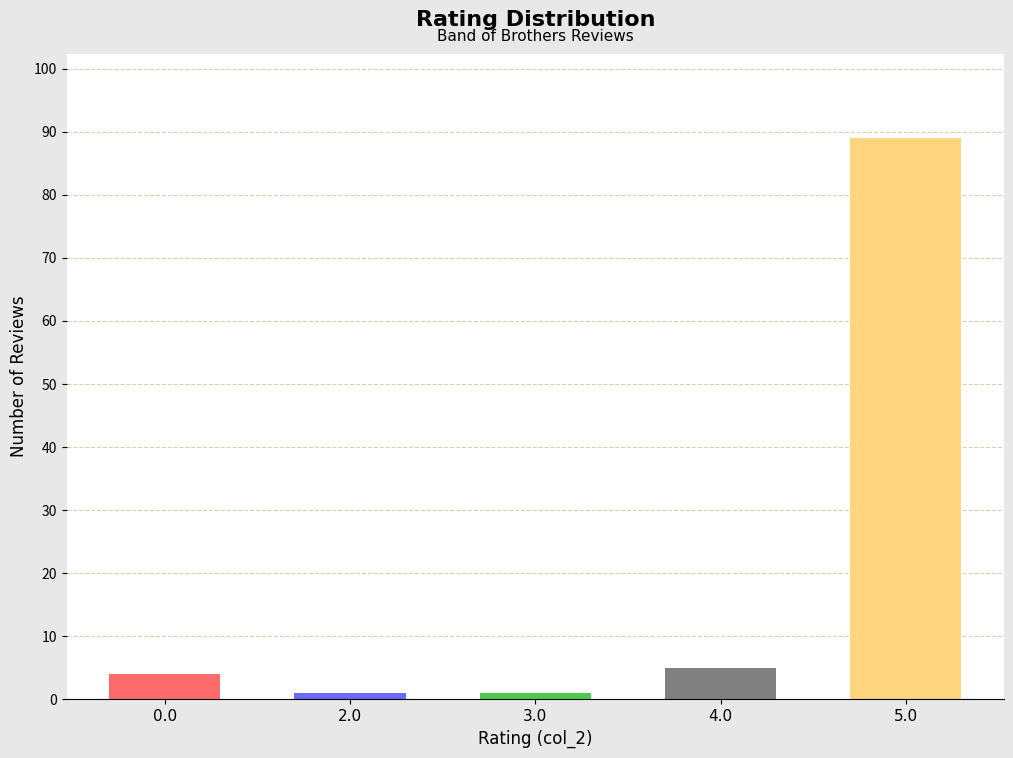

Does the chart contain stacked bars?

No